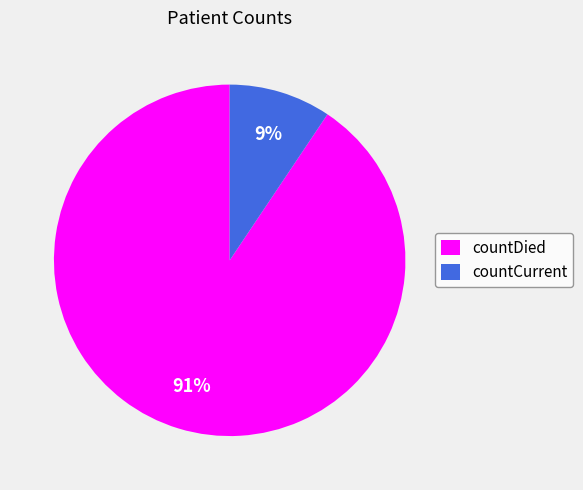

Rank the categories by value from lowest to highest.

countCurrent, countDied